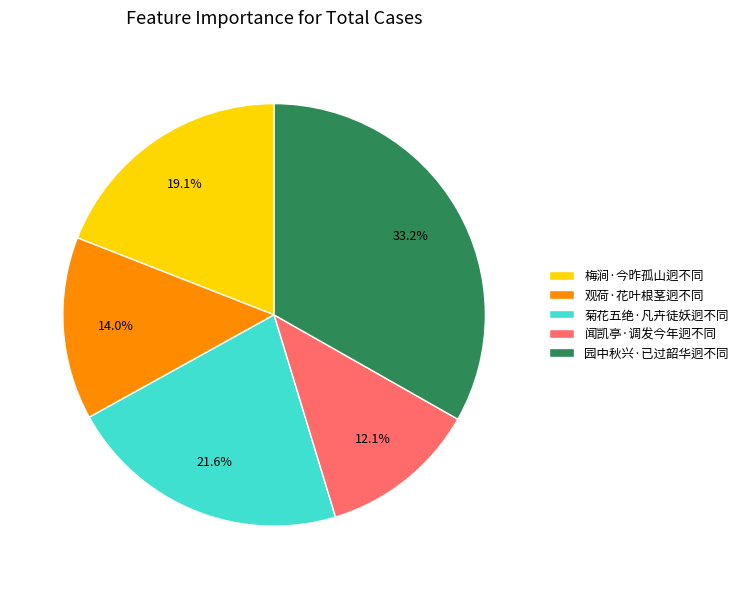

Is there a majority slice in this chart?

No